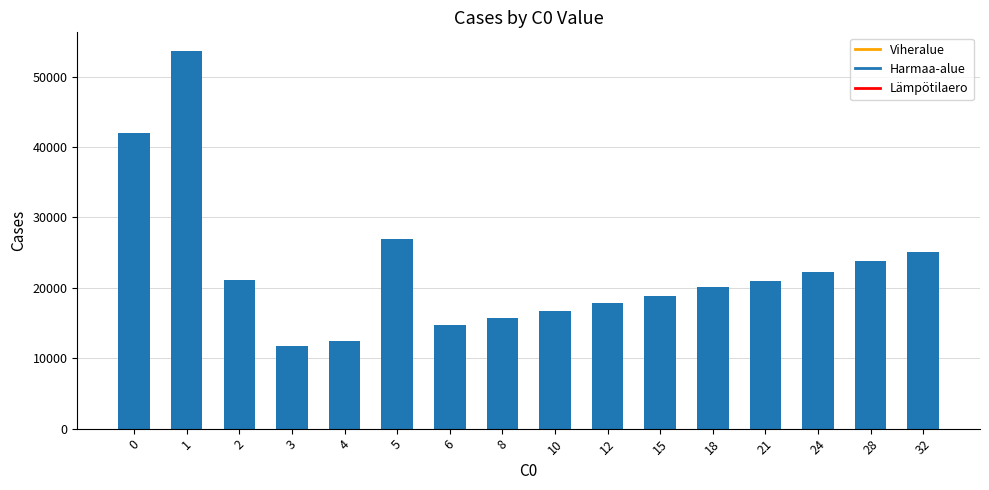

Which label corresponds to the largest value in the chart?

1